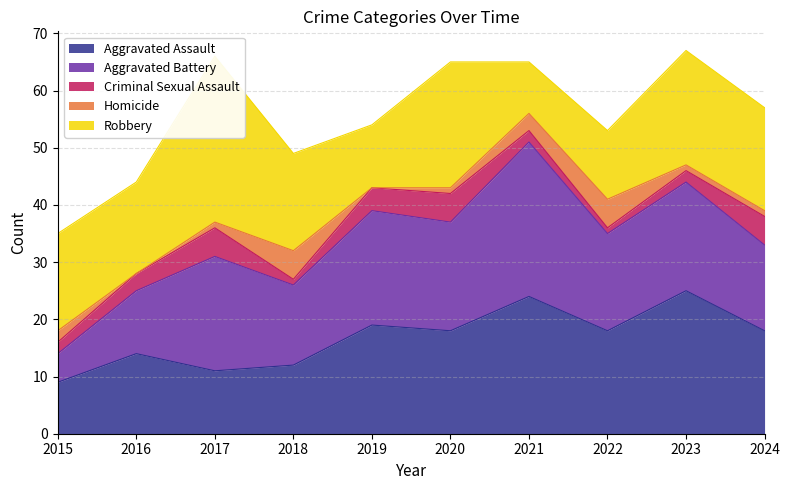

Does the chart display data point markers on the line(s)?

No